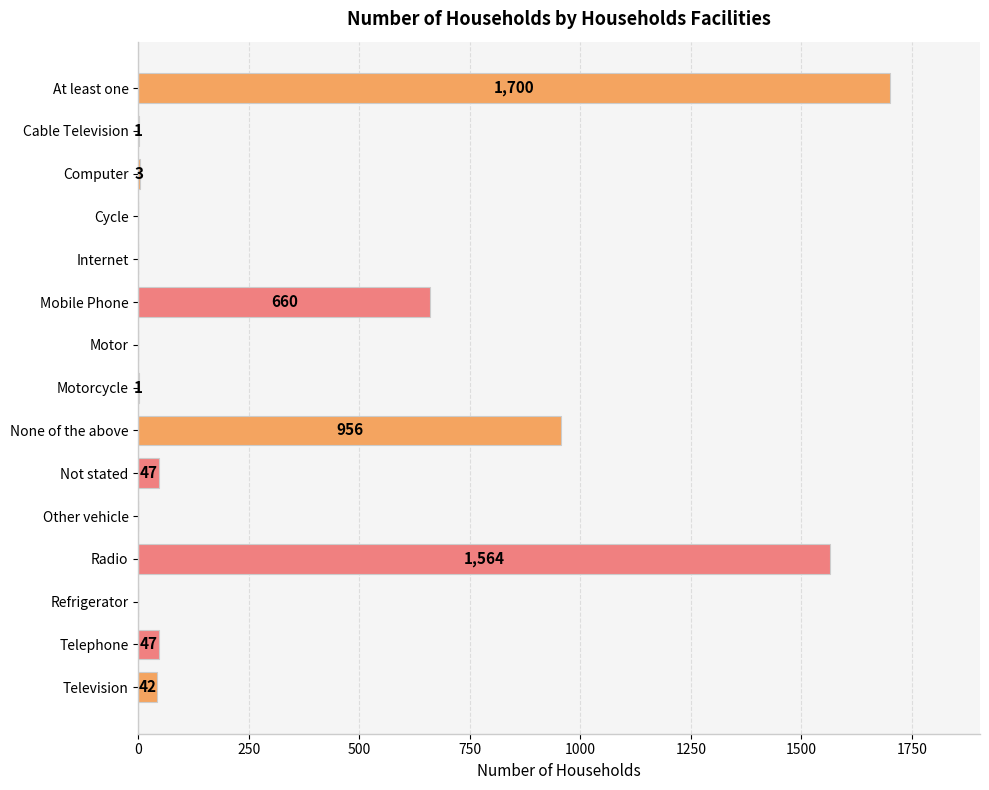

At which label is the value closest to 850?

None of the above